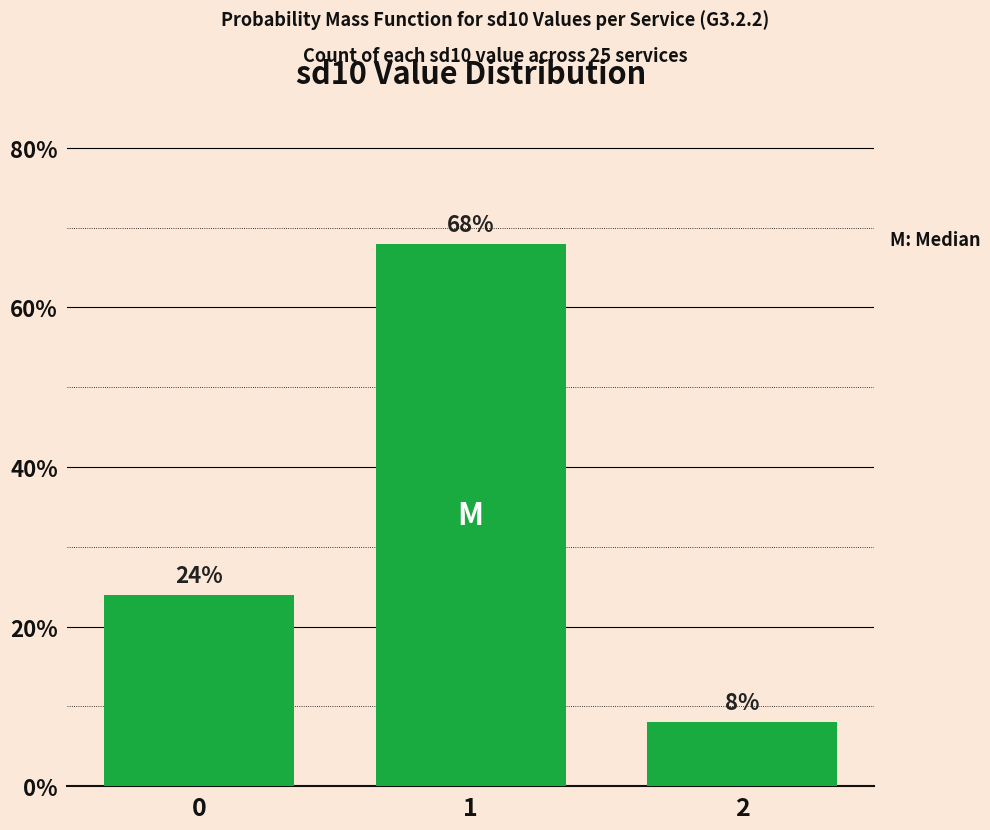

What is the change in value from 0 to 1?

+44